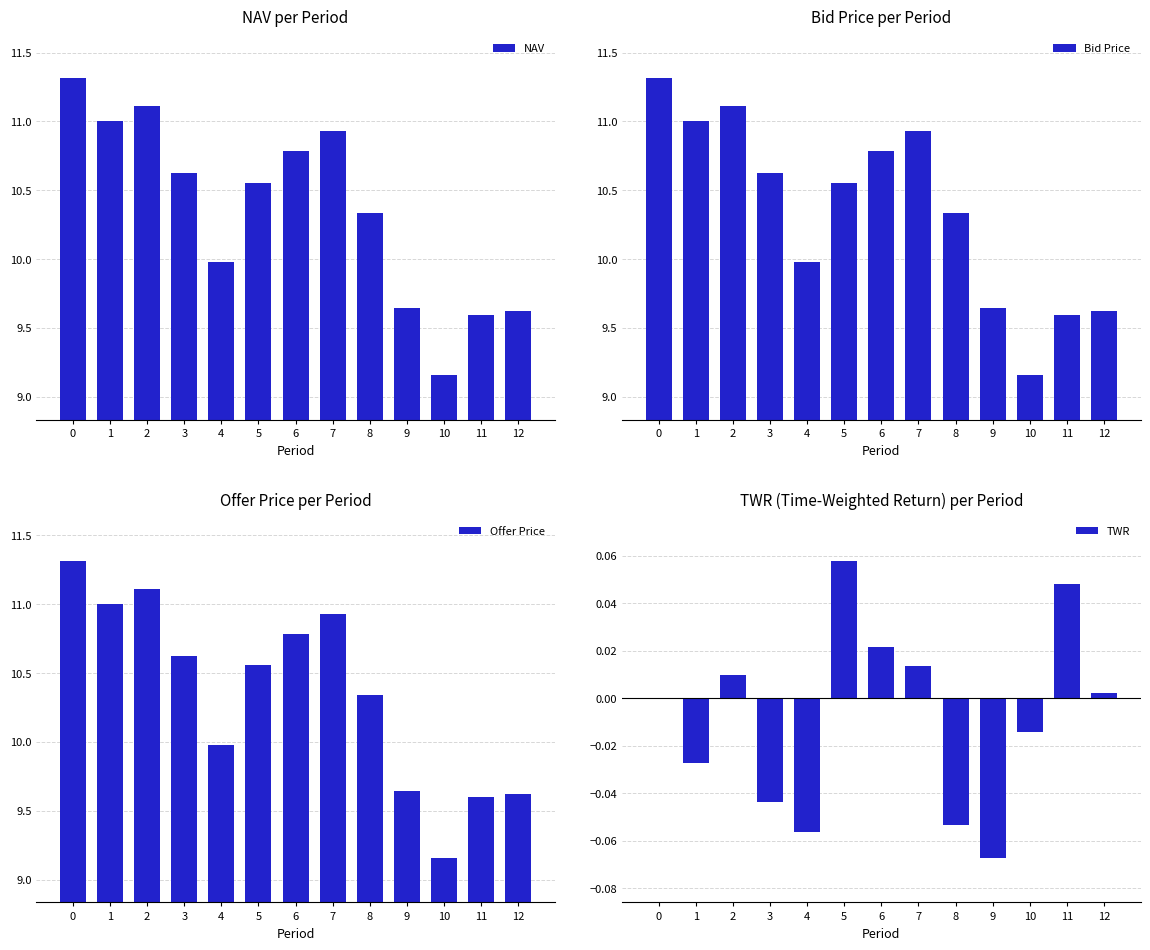

The value of Offer Price at 2 is 17.2. True or false?

False